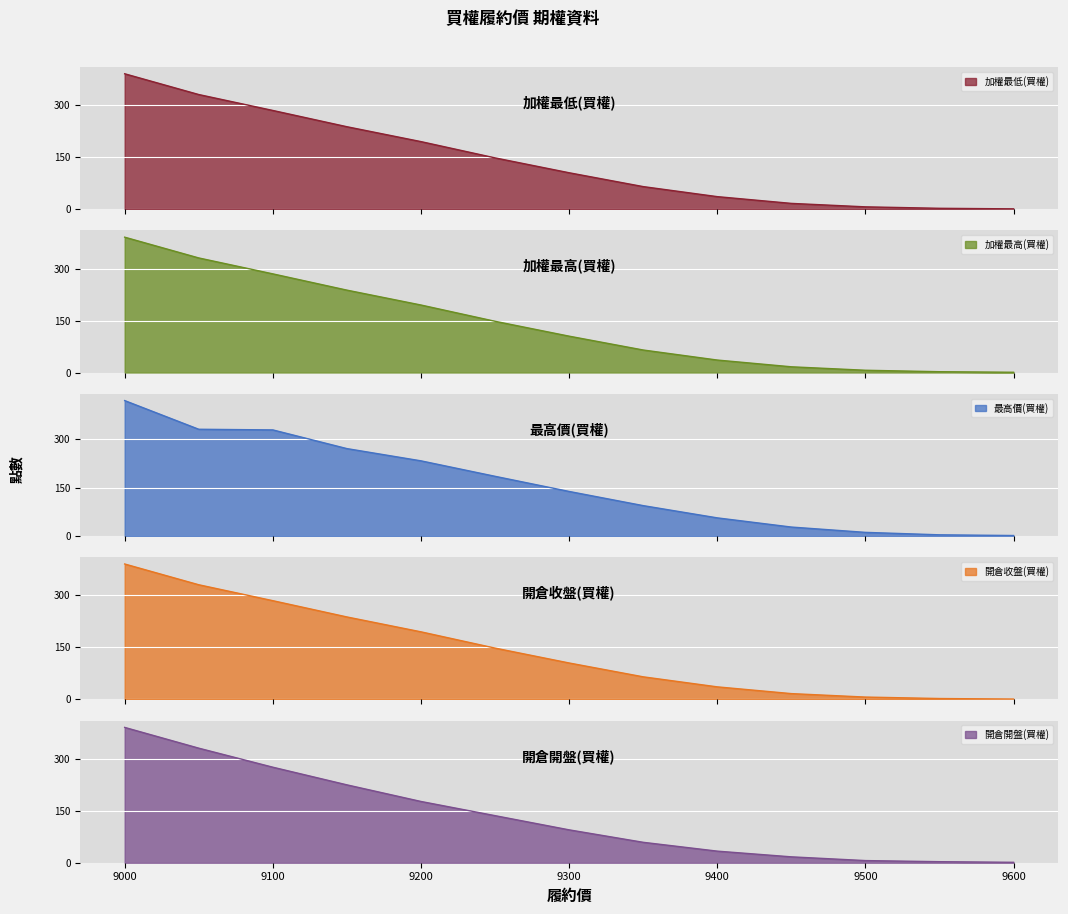

Which category has the highest value across all series?

9000